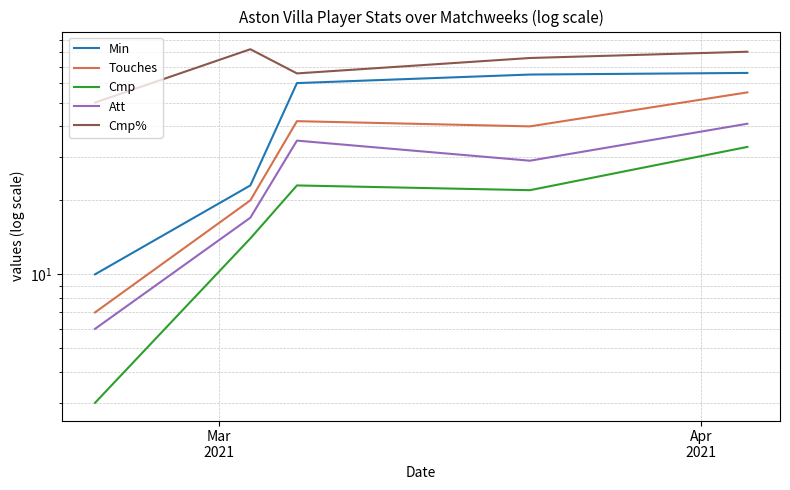

Reading right to left, what are all the values shown in this chart?

Min: 66.0	65.0	60.0	23.0	10.0
Touches: 55.0	40.0	42.0	20.0	7.0
Cmp: 33.0	22.0	23.0	14.0	3.0
Att: 41.0	29.0	35.0	17.0	6.0
Cmp%: 80.5	75.9	65.7	82.4	50.0